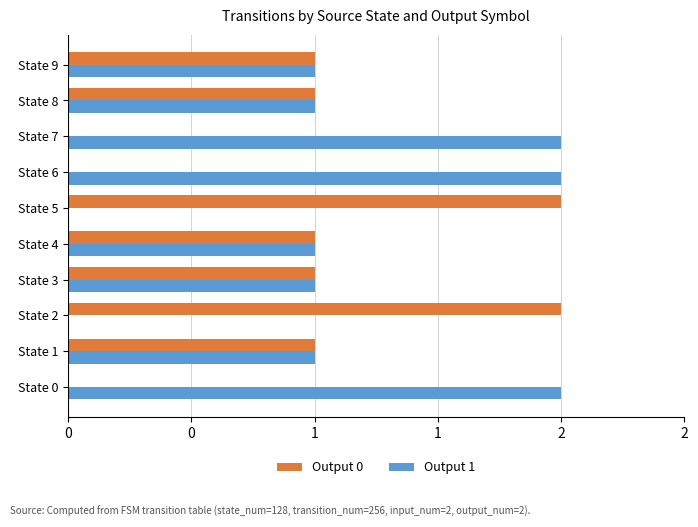

What are all the series names shown in the legend?

Output 0, Output 1